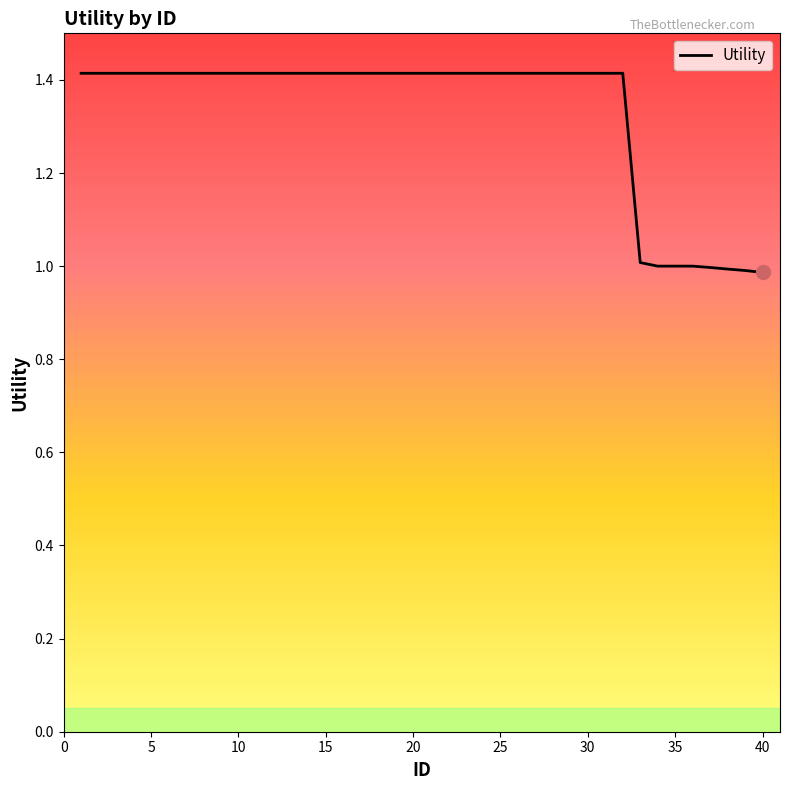

What is the difference between the maximum and minimum values?

0.4